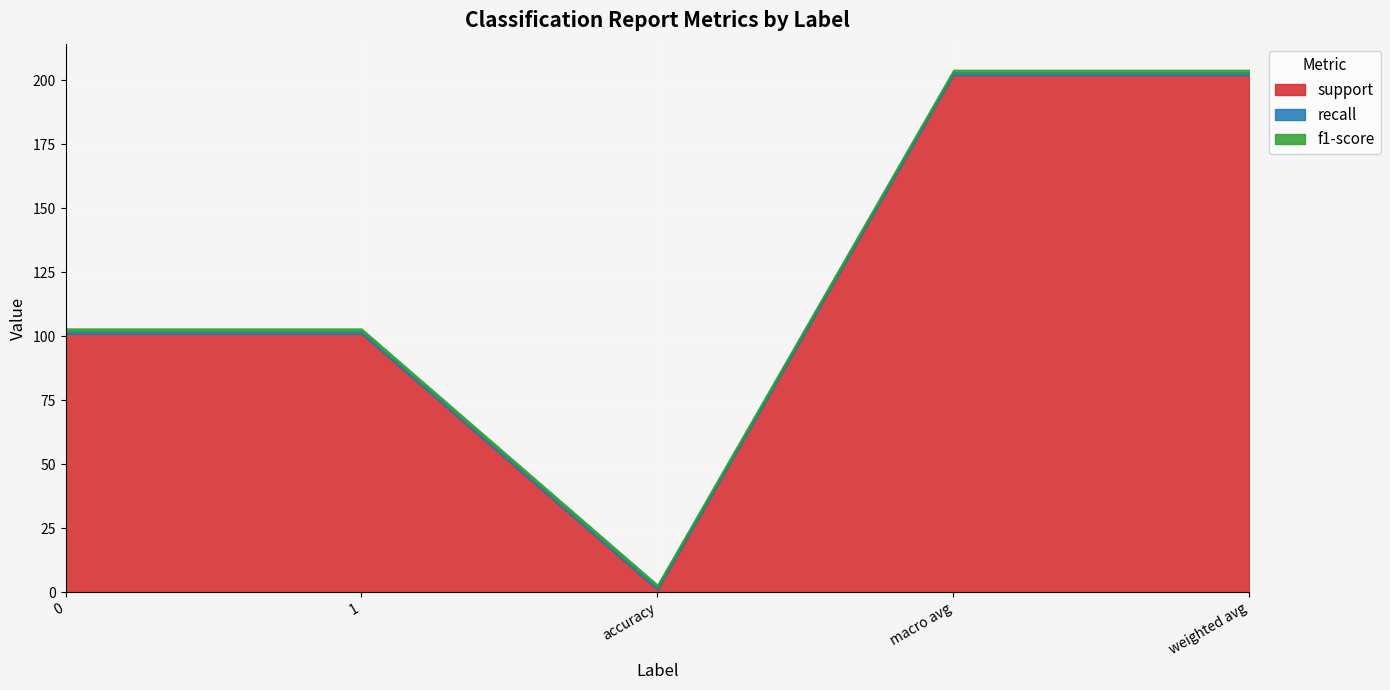

What position from the left is accuracy?

3